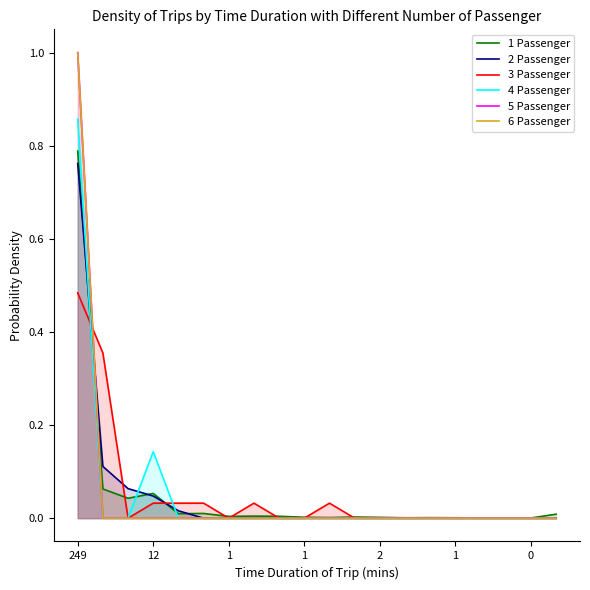

Between which two adjacent categories do 3 Passenger and 1 Passenger first intersect?

249 and 12